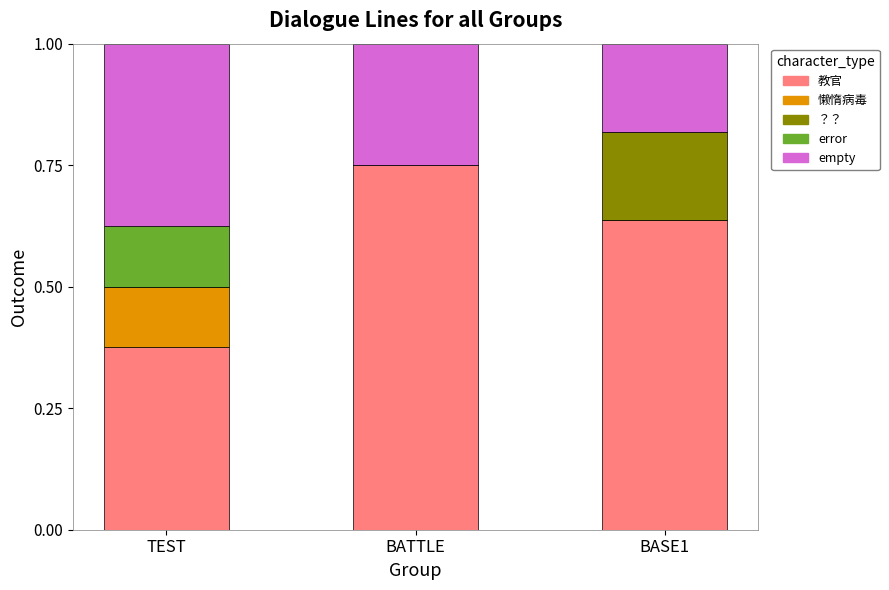

True or false: 教官 has a value of 0.1 at TEST.

False